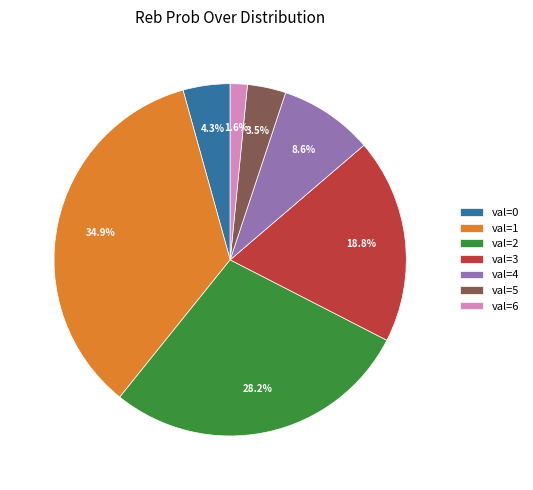

How much of the chart is everything except val=4?

91.4%